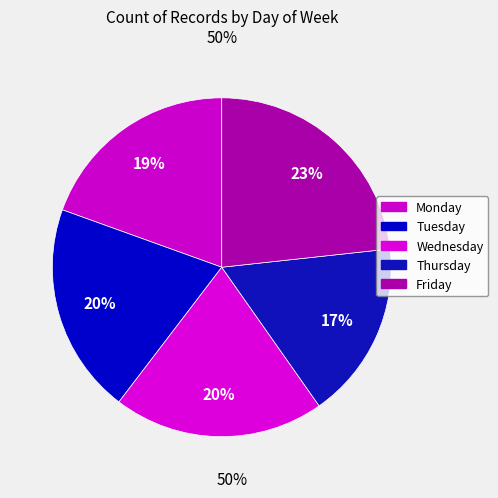

What is the smallest slice in the pie chart?

Thursday